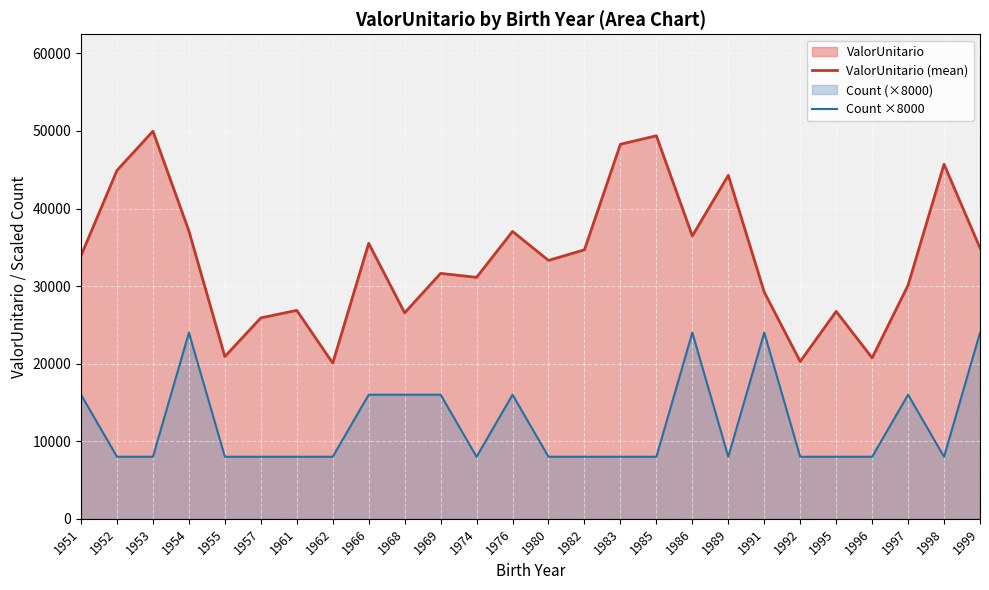

At which label does ValorUnitario (mean) first exceed 33920?

1951